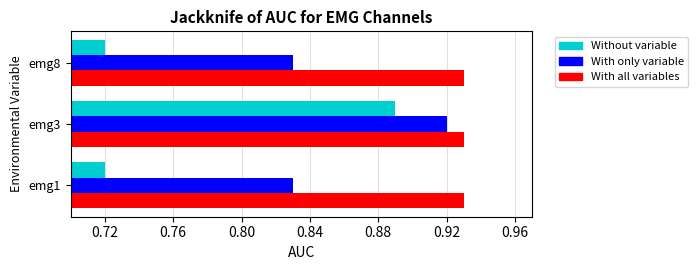

Rank the series by their average value, from highest to lowest.

With all variables, With only variable, Without variable